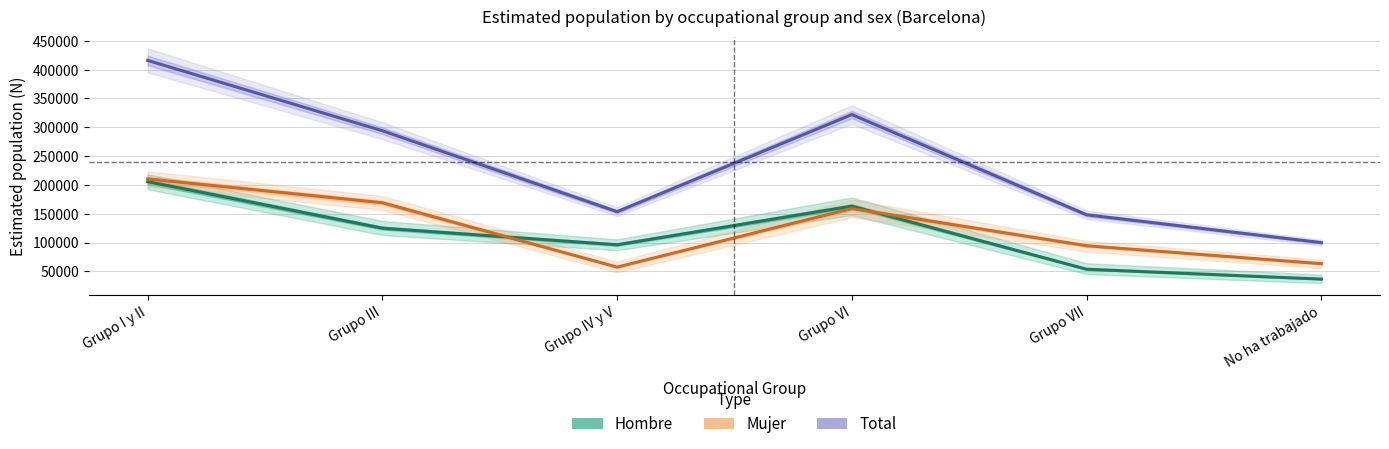

Rank the series at Grupo I y II from highest to lowest value.

Total, Mujer, Hombre